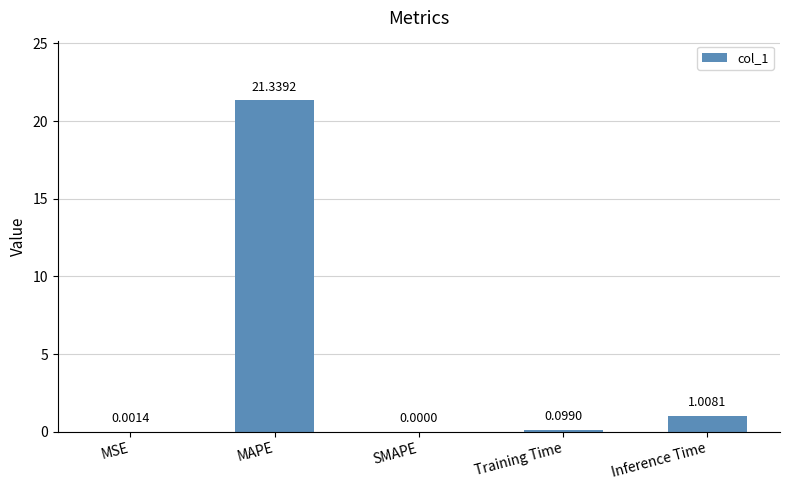

What is the sum of the values at MSE and MAPE?

21.3